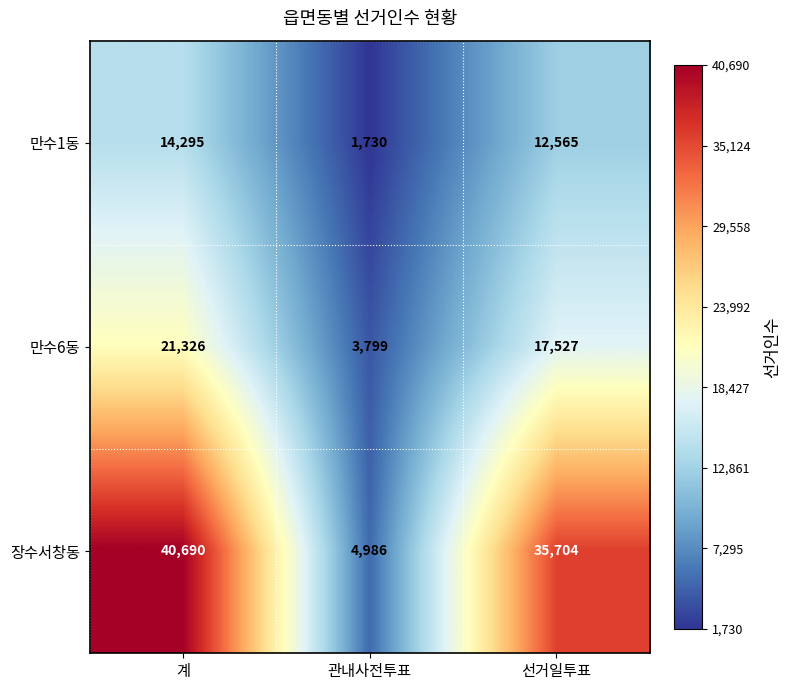

What is the difference between the second highest and minimum values in the 만수1동 series?

10835